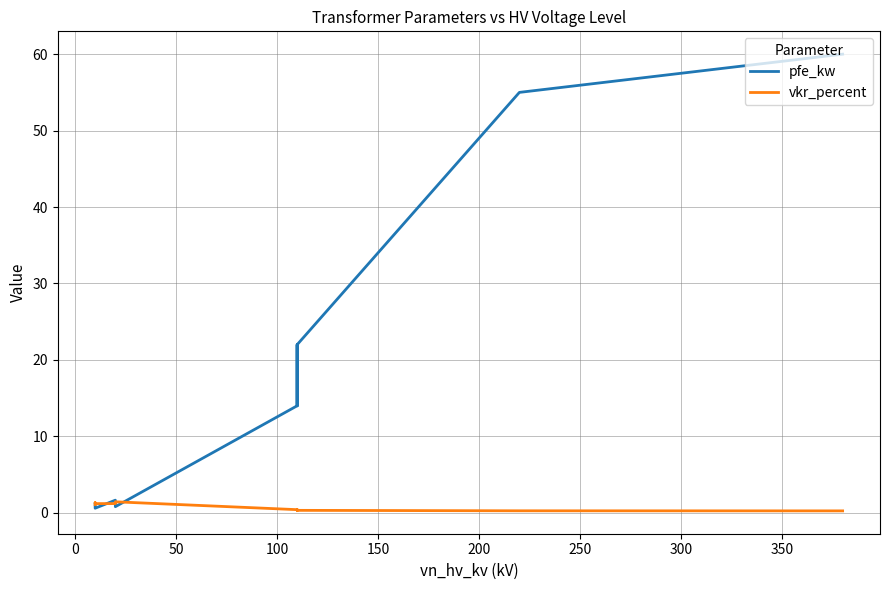

How many categories are shown in the chart?

14